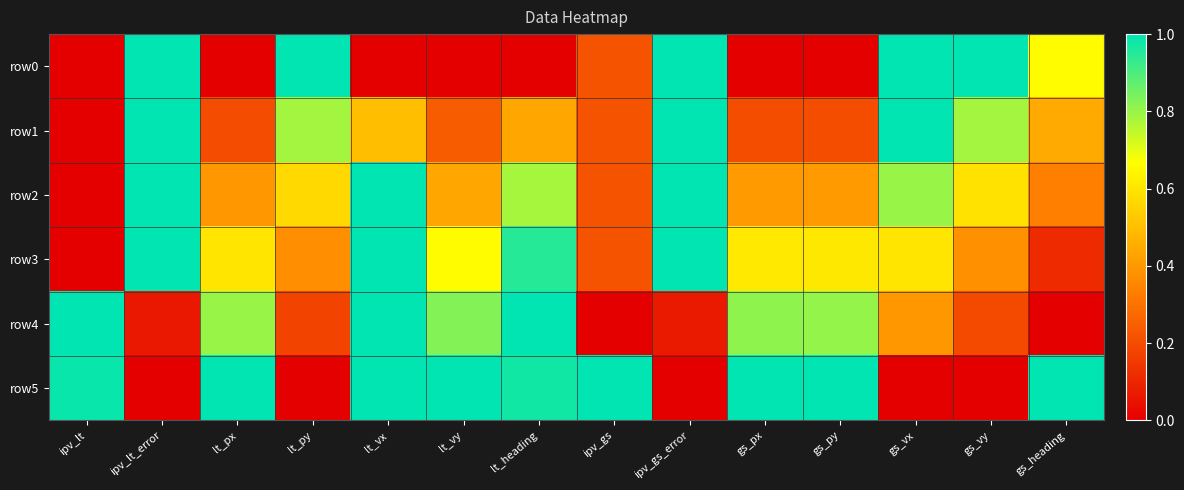

Reading right to left, transcribe all the data shown in this chart.

row0: gs_heading=0.7	gs_vy=1.0	gs_vx=1.0	gs_py=0.0	gs_px=0.0	ipv_gs_error=1.0	ipv_gs=0.2	lt_heading=0.0	lt_vy=0.0	lt_vx=0.0	lt_py=1.0	lt_px=0.0	ipv_lt_error=1.0	ipv_lt=0.0
row1: gs_heading=0.4	gs_vy=0.8	gs_vx=1.0	gs_py=0.2	gs_px=0.2	ipv_gs_error=1.0	ipv_gs=0.2	lt_heading=0.4	lt_vy=0.2	lt_vx=0.5	lt_py=0.8	lt_px=0.2	ipv_lt_error=1.0	ipv_lt=0.0
row2: gs_heading=0.3	gs_vy=0.6	gs_vx=0.8	gs_py=0.4	gs_px=0.4	ipv_gs_error=1.0	ipv_gs=0.2	lt_heading=0.8	lt_vy=0.4	lt_vx=1.0	lt_py=0.6	lt_px=0.4	ipv_lt_error=1.0	ipv_lt=0.0
row3: gs_heading=0.1	gs_vy=0.4	gs_vx=0.6	gs_py=0.6	gs_px=0.6	ipv_gs_error=1.0	ipv_gs=0.2	lt_heading=0.9	lt_vy=0.7	lt_vx=1.0	lt_py=0.4	lt_px=0.6	ipv_lt_error=1.0	ipv_lt=0.0
row4: gs_heading=0.0	gs_vy=0.2	gs_vx=0.4	gs_py=0.8	gs_px=0.8	ipv_gs_error=0.1	ipv_gs=0.0	lt_heading=1.0	lt_vy=0.8	lt_vx=1.0	lt_py=0.2	lt_px=0.8	ipv_lt_error=0.1	ipv_lt=1.0
row5: gs_heading=1.0	gs_vy=0.0	gs_vx=0.0	gs_py=1.0	gs_px=1.0	ipv_gs_error=0.0	ipv_gs=1.0	lt_heading=1.0	lt_vy=1.0	lt_vx=1.0	lt_py=0.0	lt_px=1.0	ipv_lt_error=0.0	ipv_lt=1.0